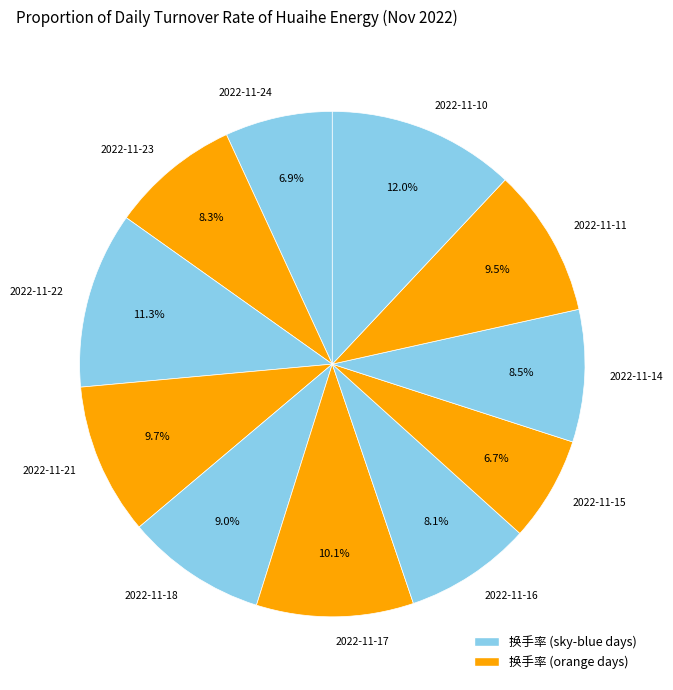

How much of the chart is everything except 2022-11-11?

90.5%